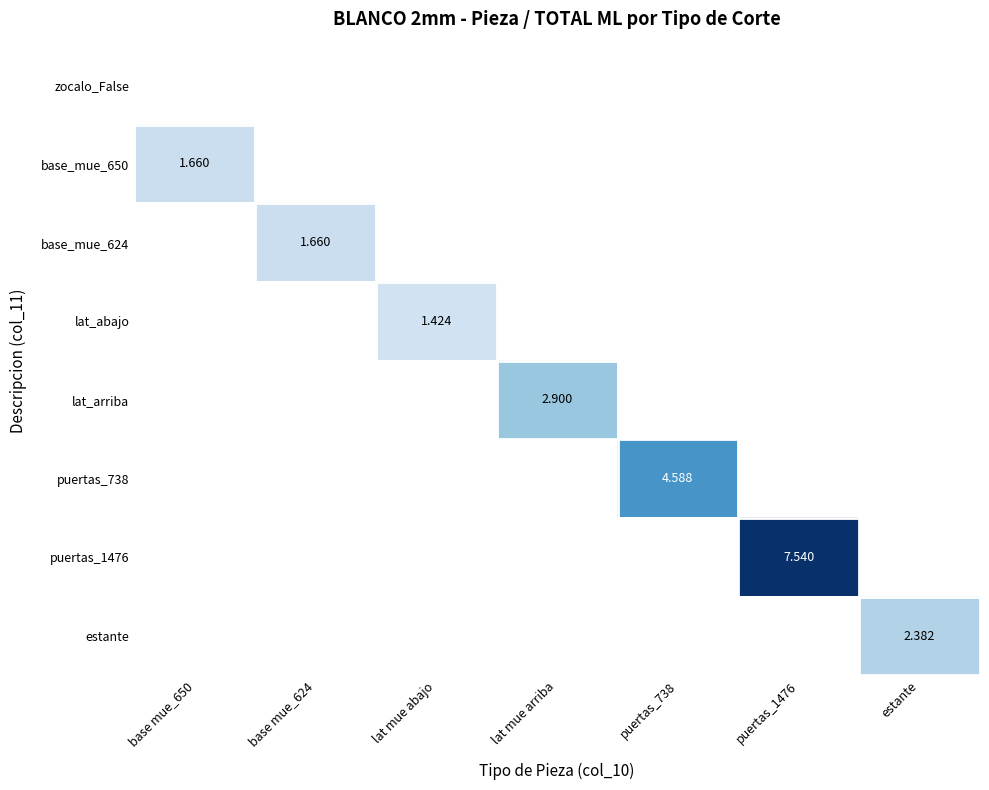

The base_mue_650 series shows -1.0 at base mue_624. True or false?

False